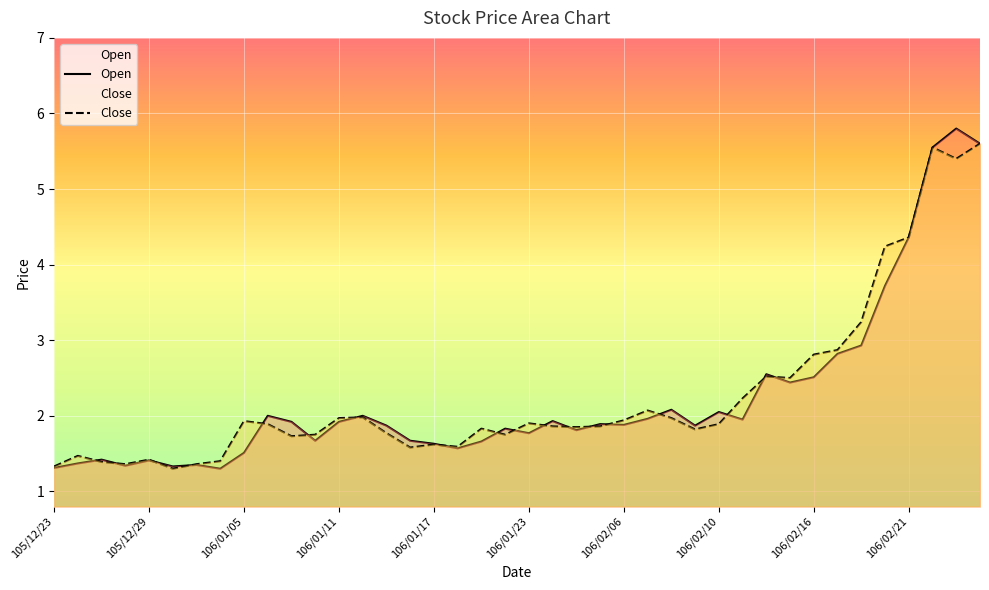

What is the difference between the Close values at 106/01/12 and 106/02/18?

1.3